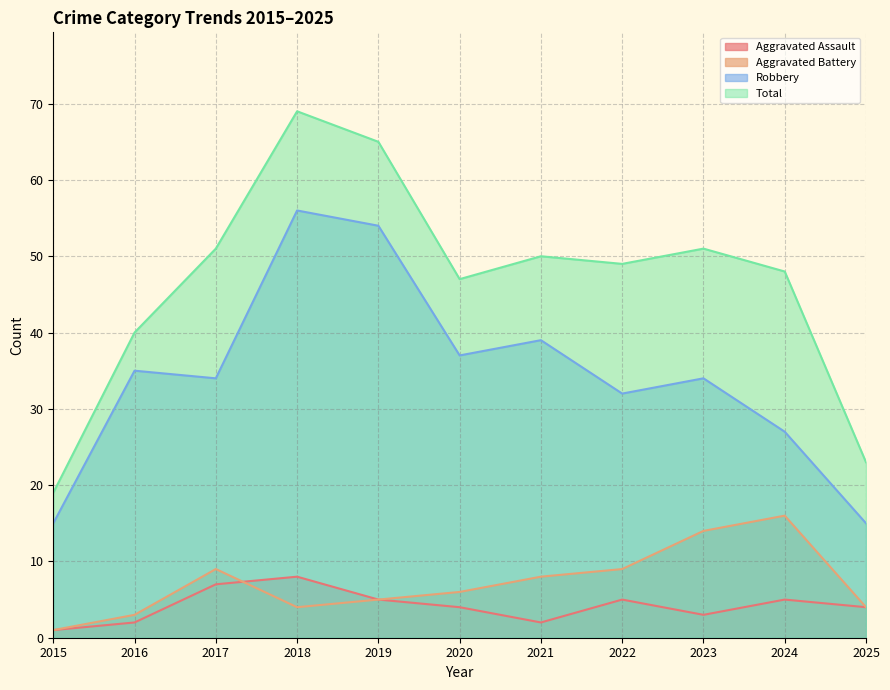

Reading left to right, transcribe all the data shown in this chart.

Aggravated Assault: 1	2	7	8	5	4	2	5	3	5	4
Aggravated Battery: 1	3	9	4	5	6	8	9	14	16	4
Robbery: 15	35	34	56	54	37	39	32	34	27	15
Total: 19	40	51	69	65	47	50	49	51	48	23